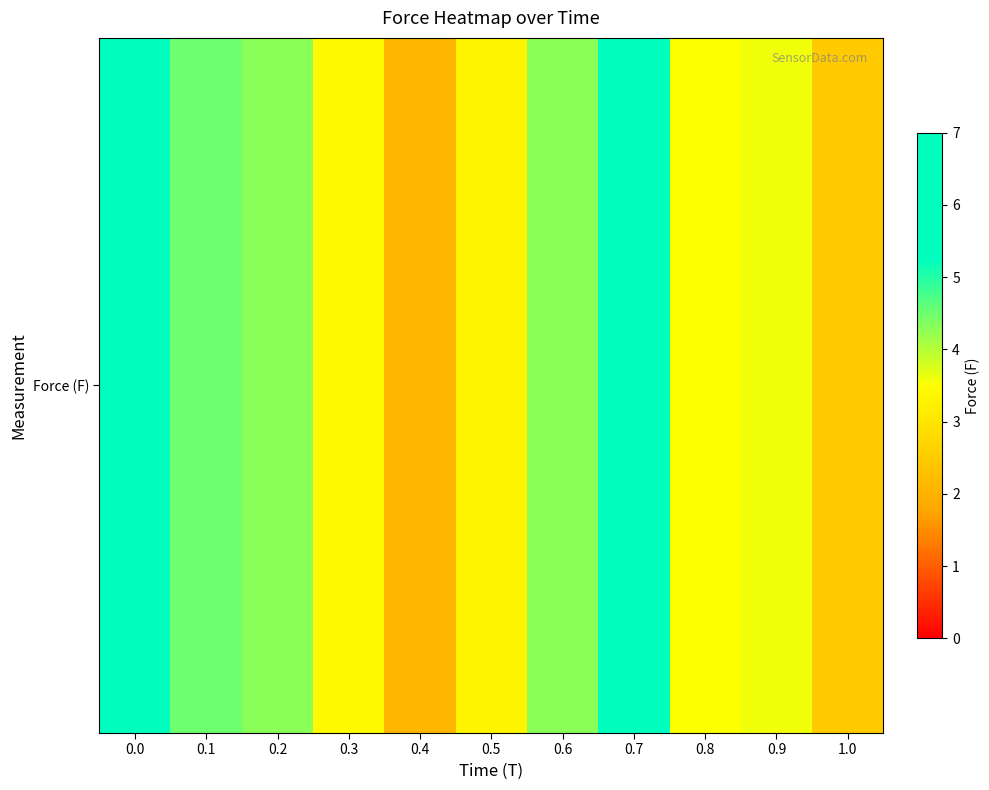

List the labels in order of value, largest first.

0.0, 0.7, 0.1, 0.2, 0.6, 0.9, 0.8, 0.3, 0.5, 1.0, 0.4